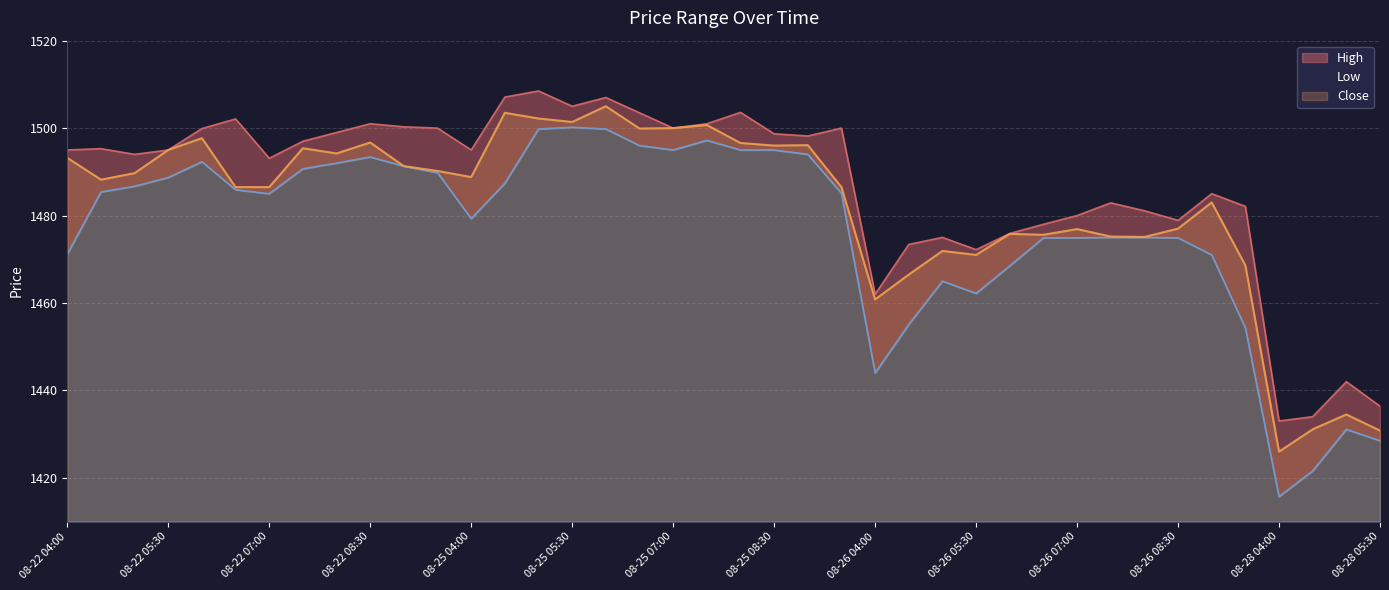

How many data points does each series have?

40